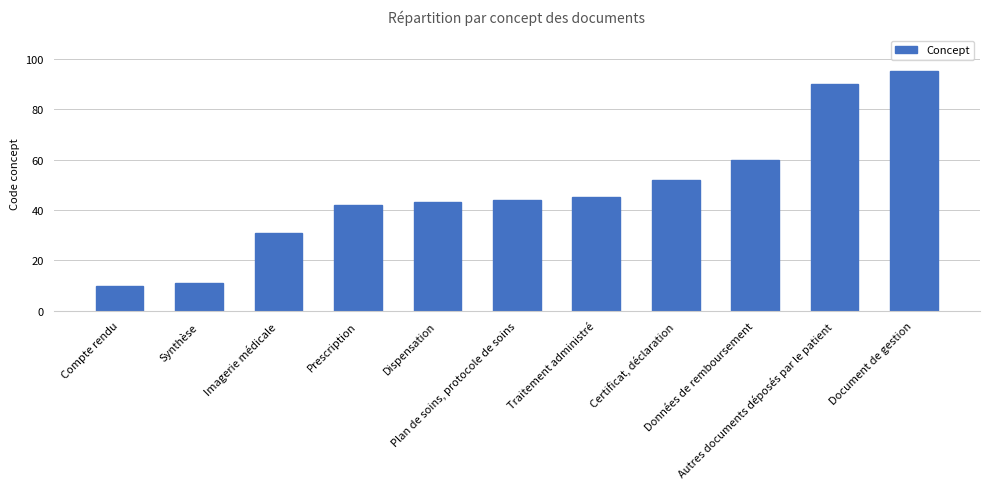

True or false: the data shows 60 at Données de remboursement.

True